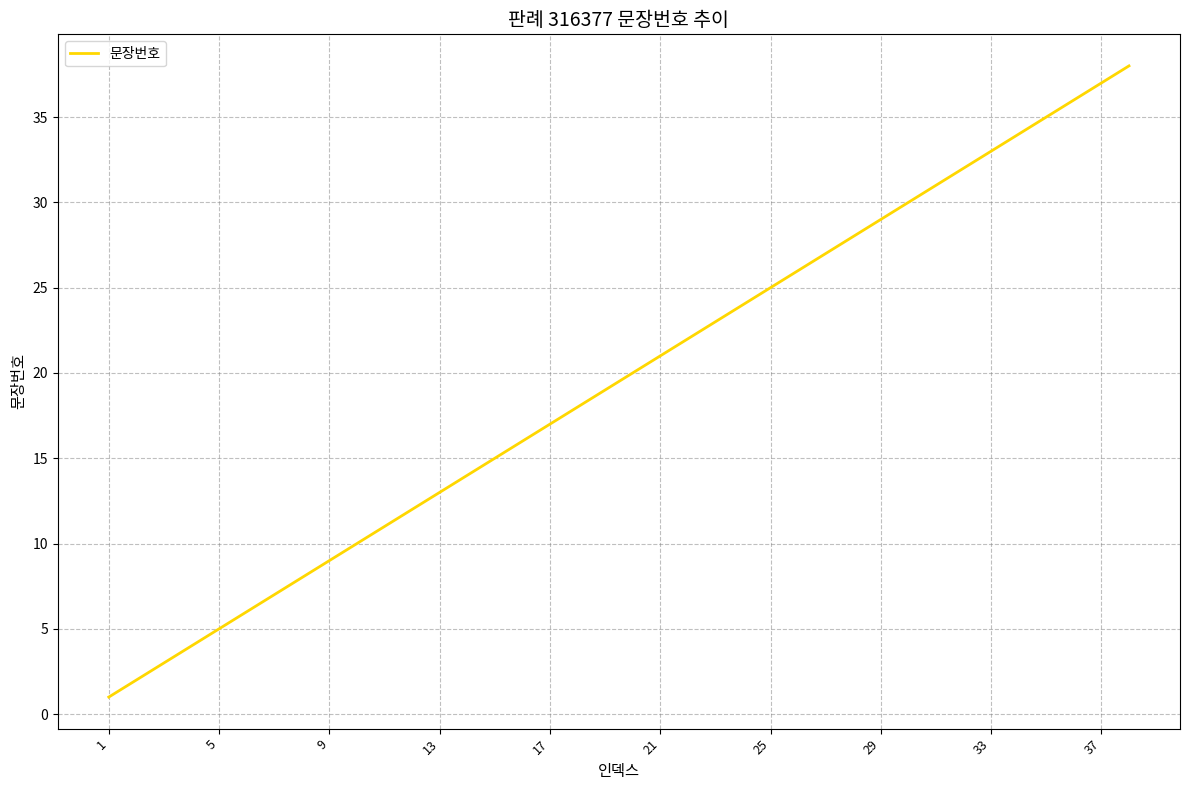

What is the maximum value shown in the chart?

38